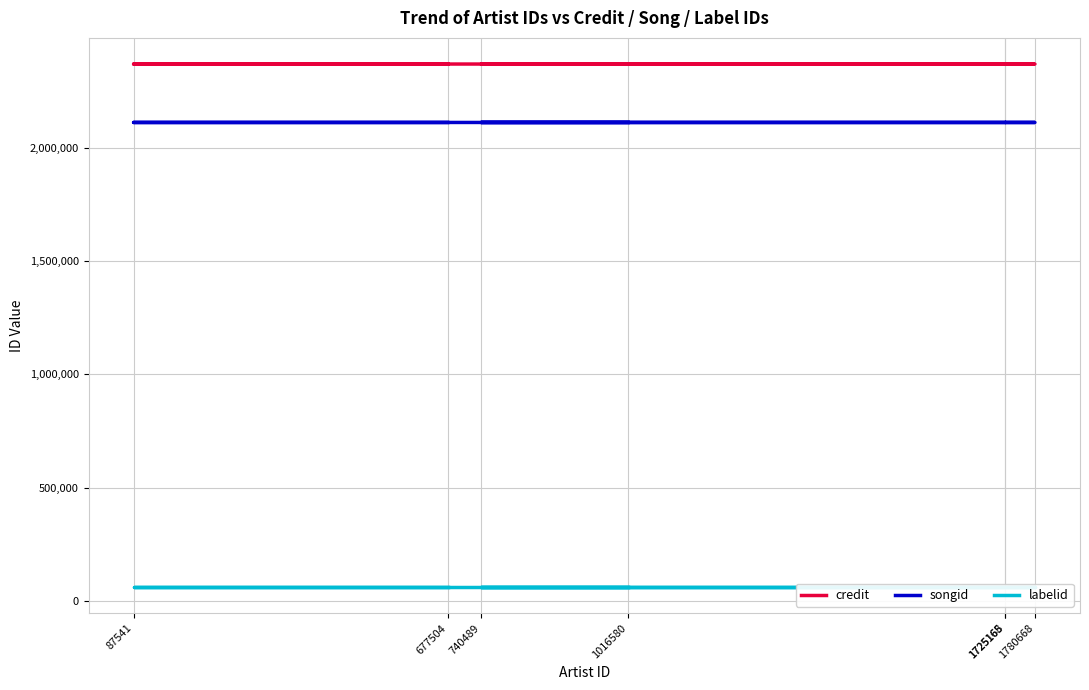

True or false: songid and credit intersect in this chart.

False